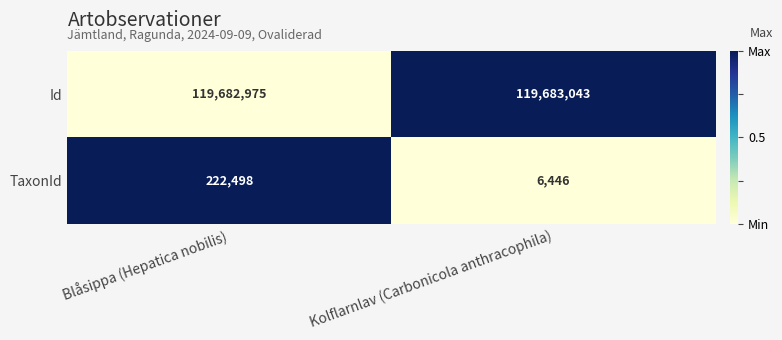

Is the value of TaxonId at Kolflarnlav (Carbonicola anthracophila) greater than the value of Id at Kolflarnlav (Carbonicola anthracophila)?

No